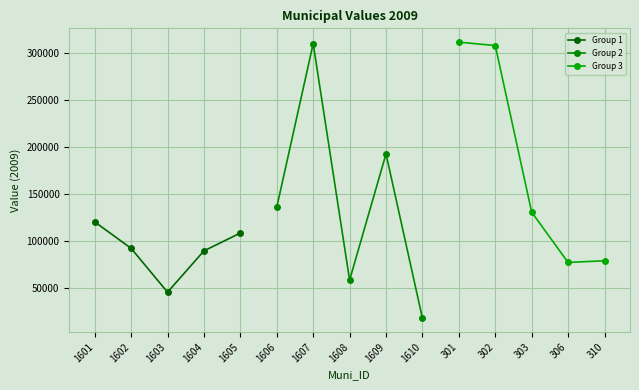

After their last crossing, which series has the higher values: Group 3 or Group 2?

Group 3